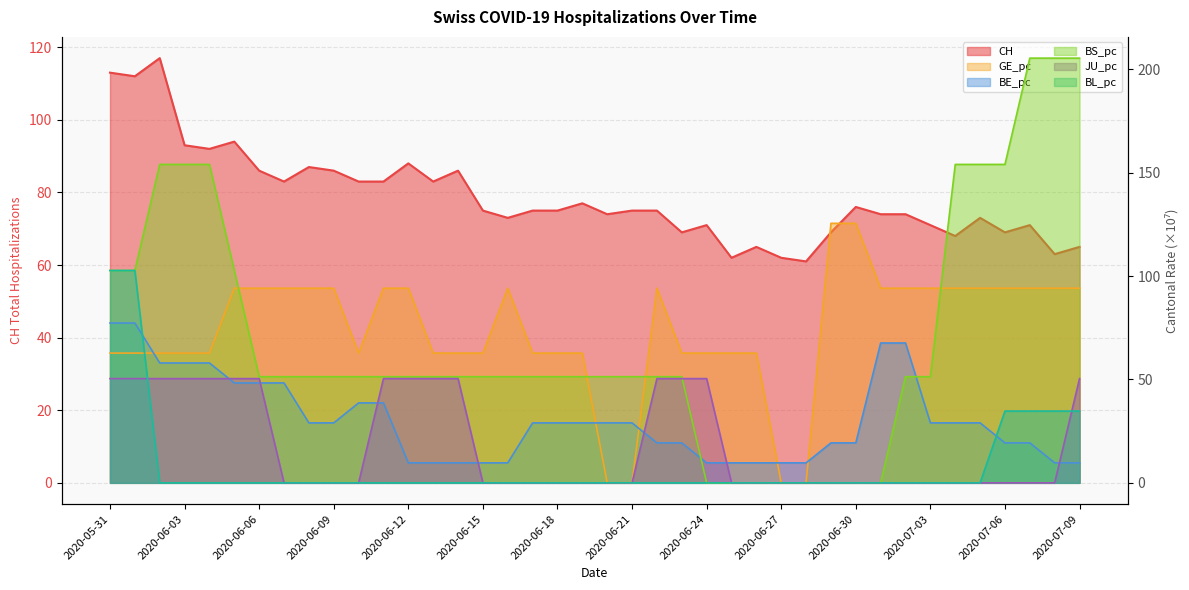

What is the maximum value for CH?

117.0